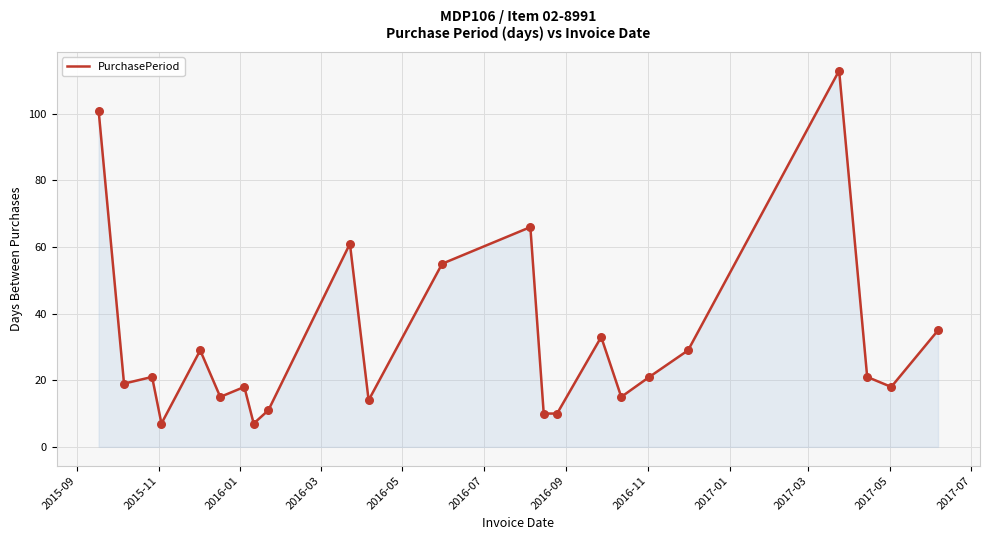

What is the smallest value displayed?

7